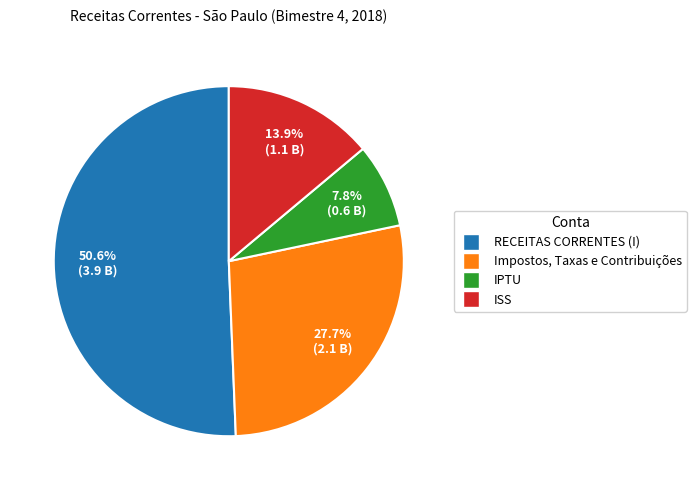

Which slice represents more than half of the pie?

RECEITAS CORRENTES (I)